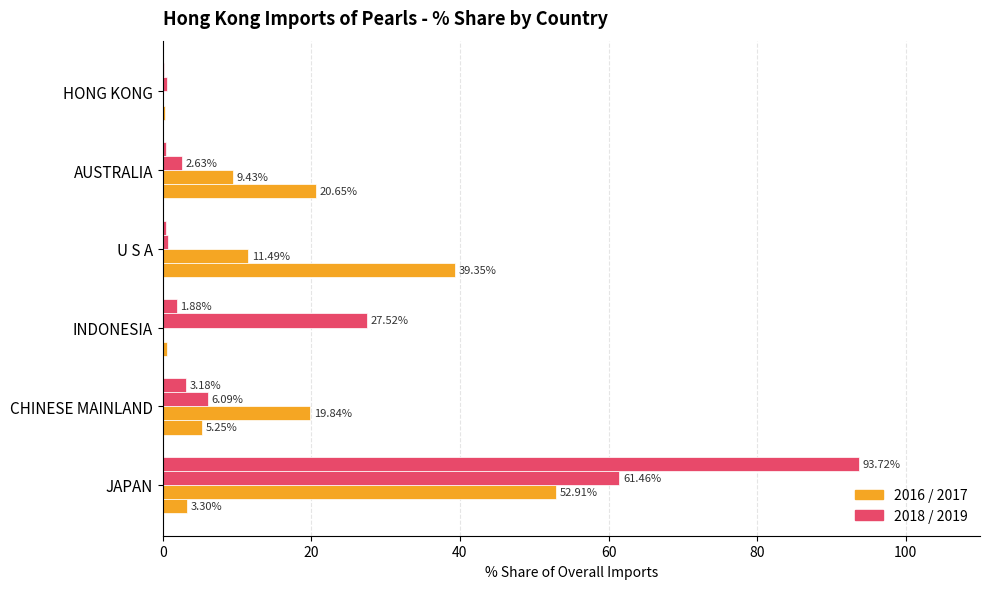

What position from the right is CHINESE MAINLAND?

5